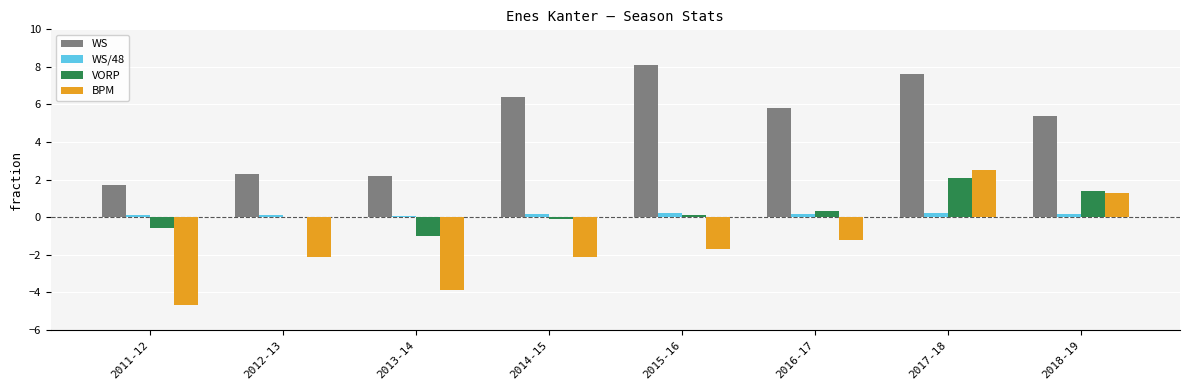

What are all the series names shown in the legend?

WS, WS/48, VORP, BPM